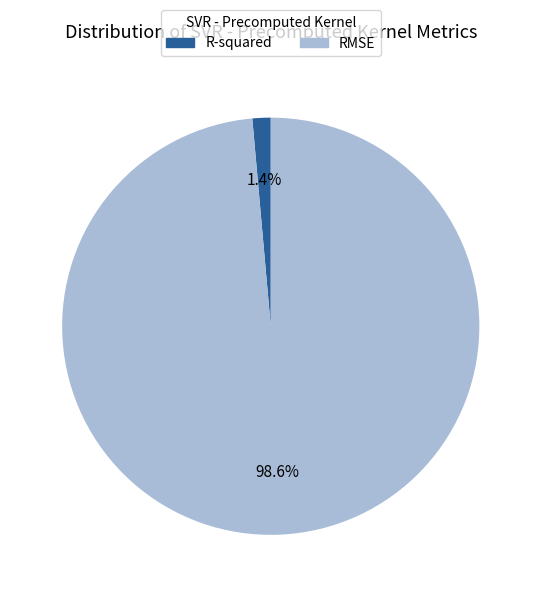

Is R-squared the majority of the pie?

No